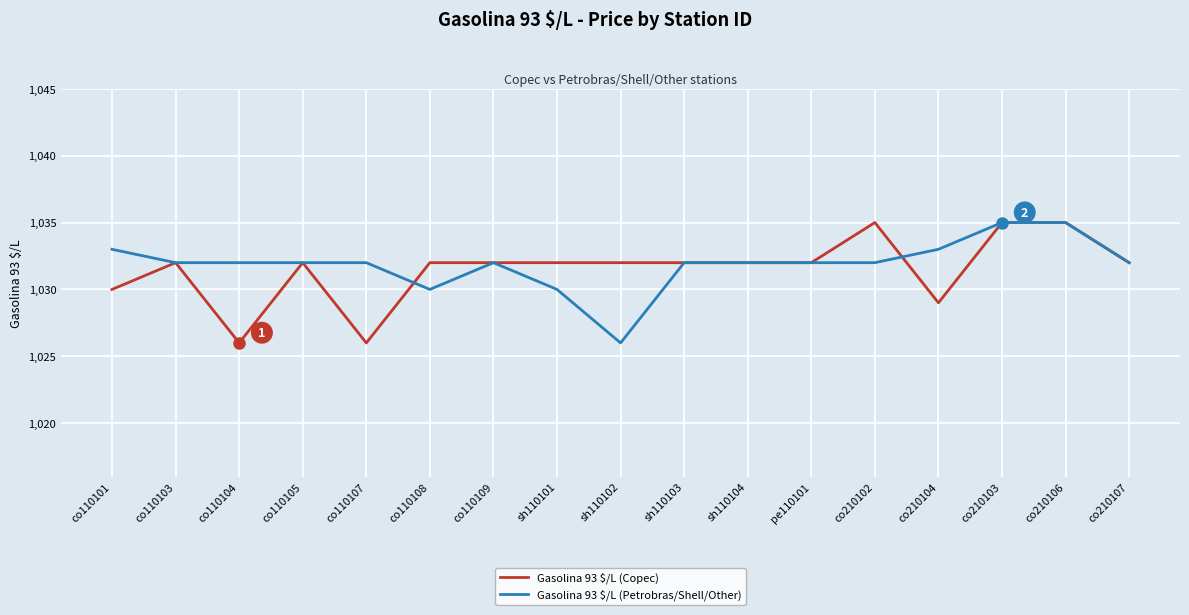

Does the chart have visible grid lines?

Yes